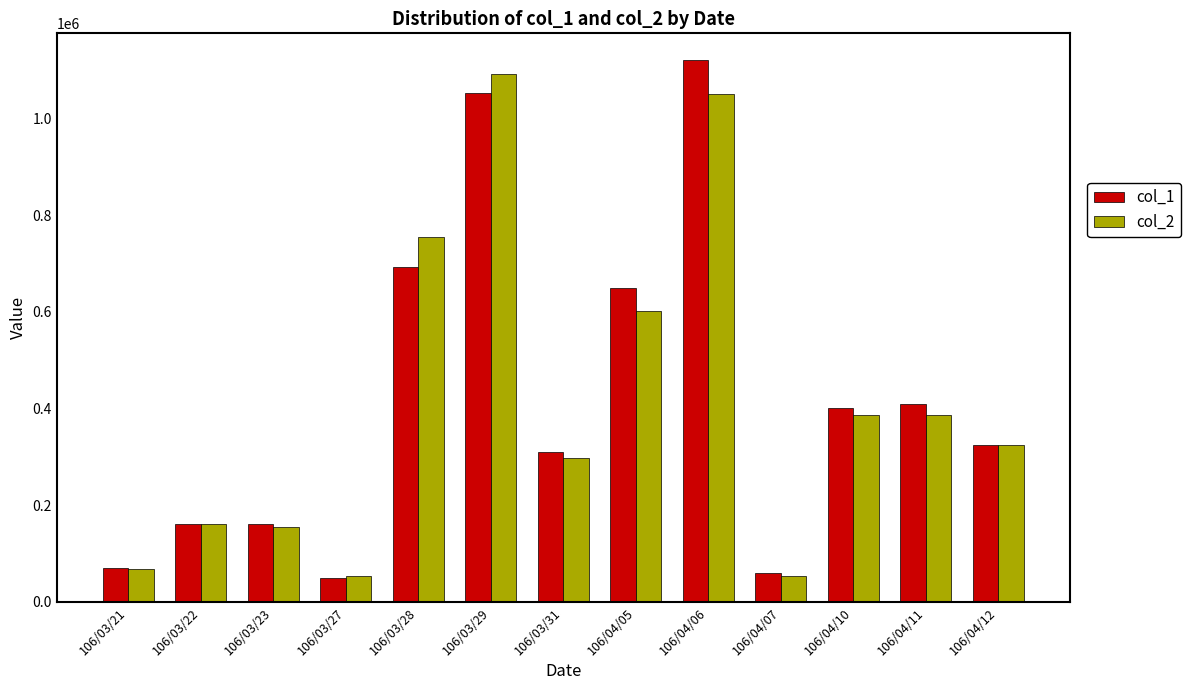

At which category is the sum across all series the highest?

106/04/06